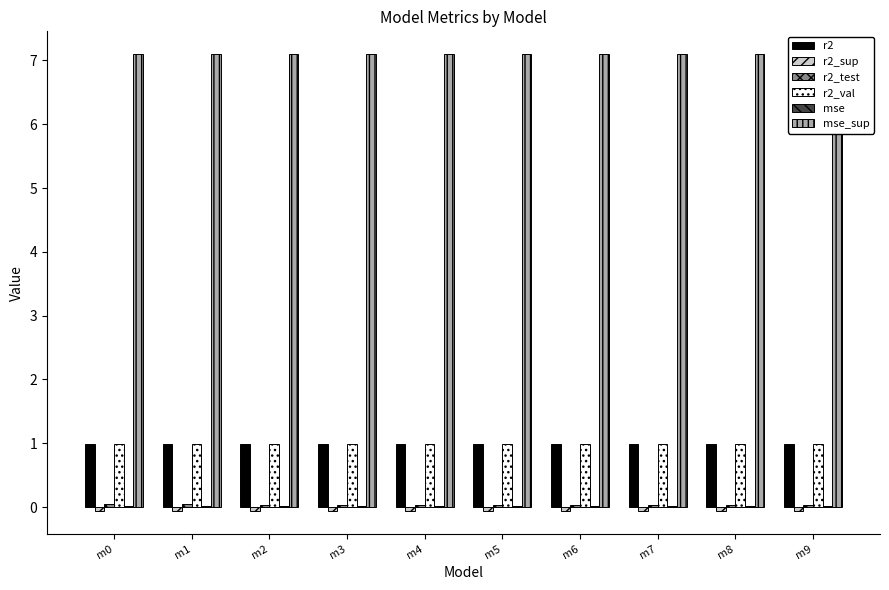

What is the value of the r2_val bar at the 8th from the left?

1.0